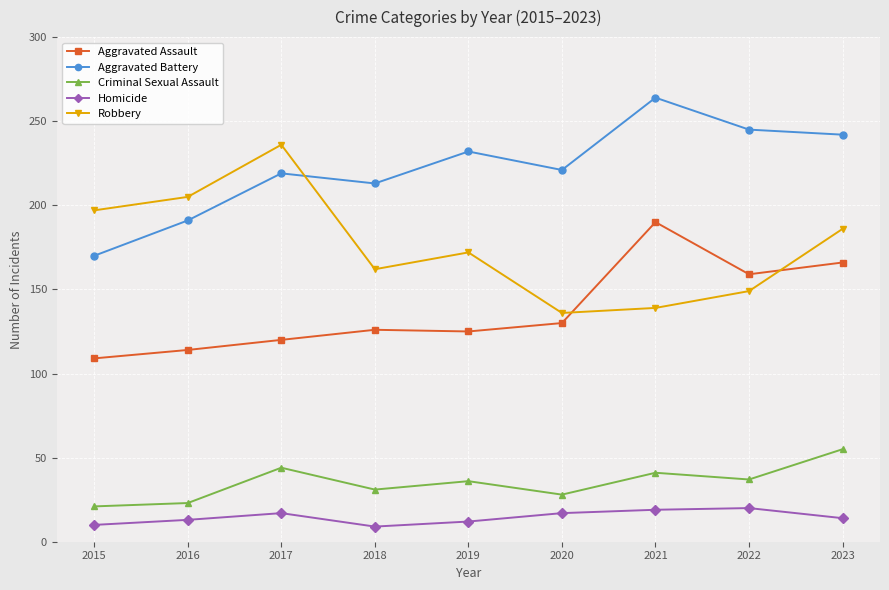

Is the value of Criminal Sexual Assault at 2019 greater than the value of Aggravated Battery at 2020?

No